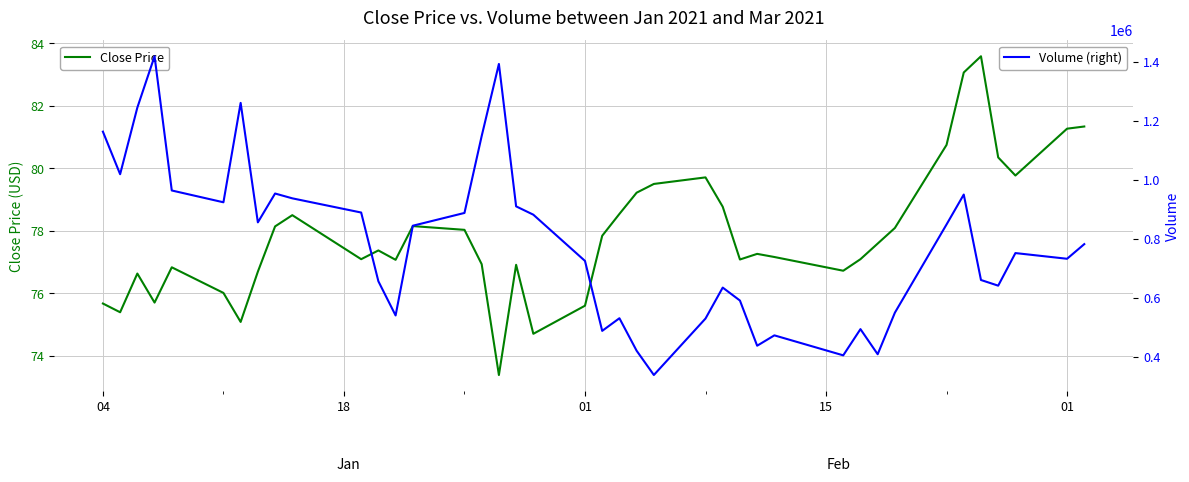

True or false: Volume (right) and Close Price intersect in this chart.

False